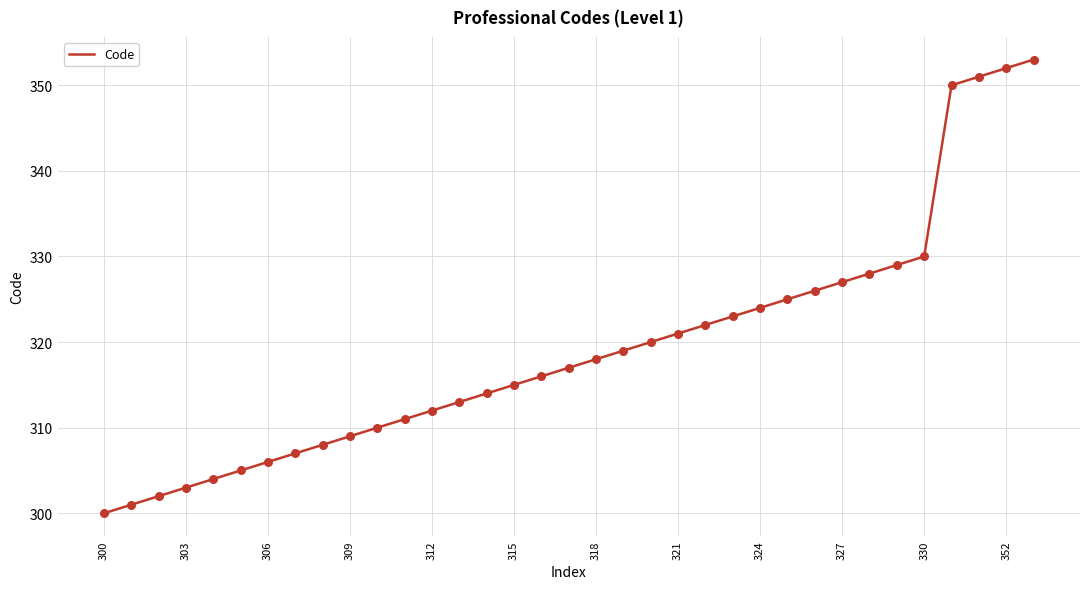

What is the minimum value shown in the chart?

300